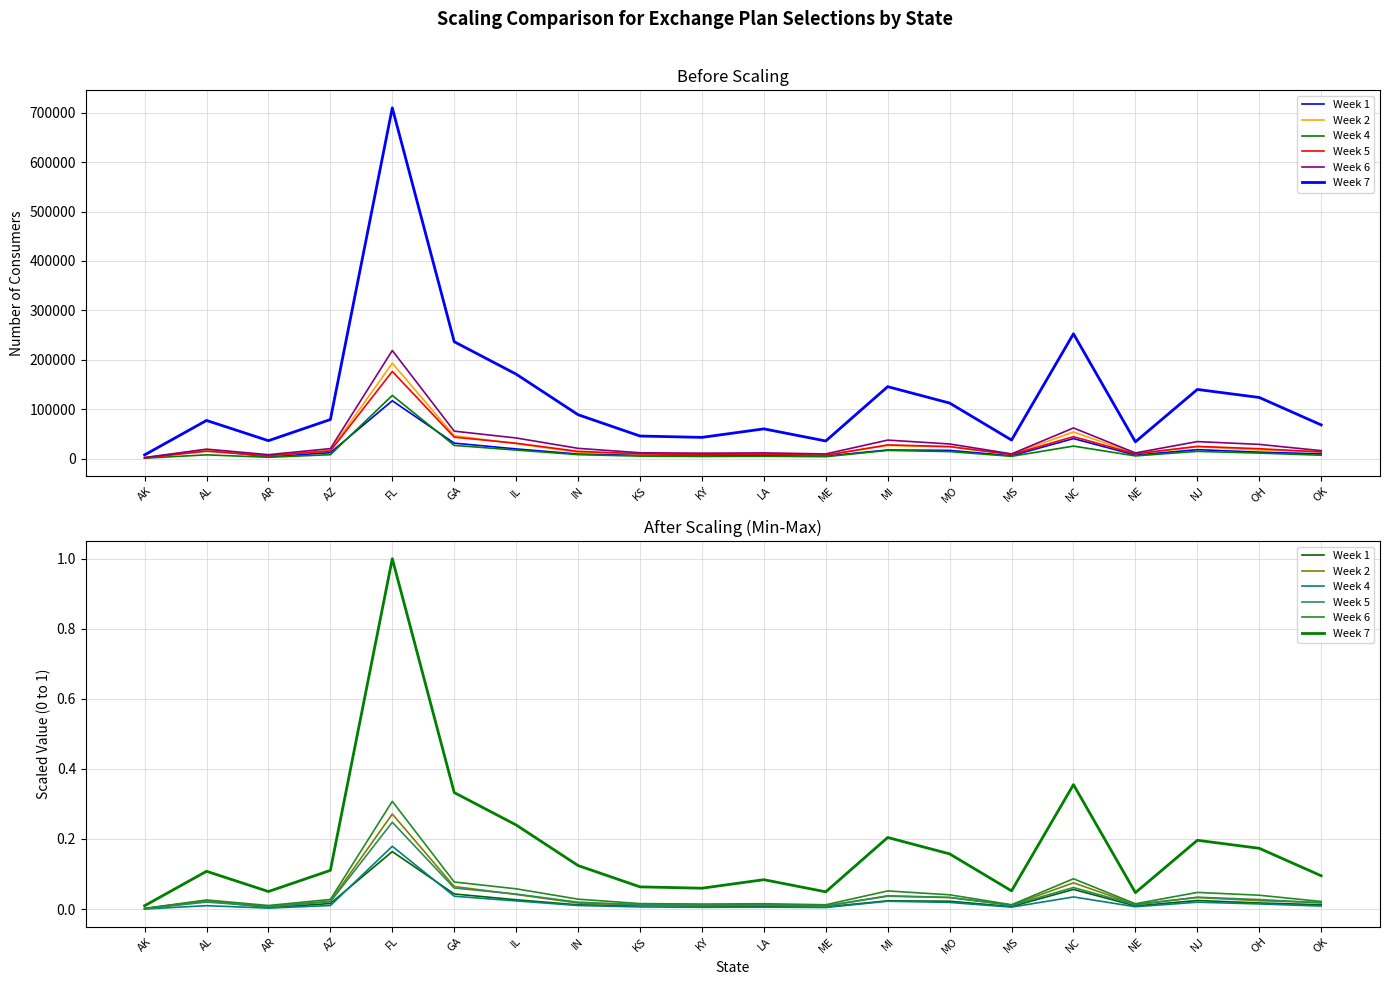

The Week 2 series shows 0.0 at OK. True or false?

True